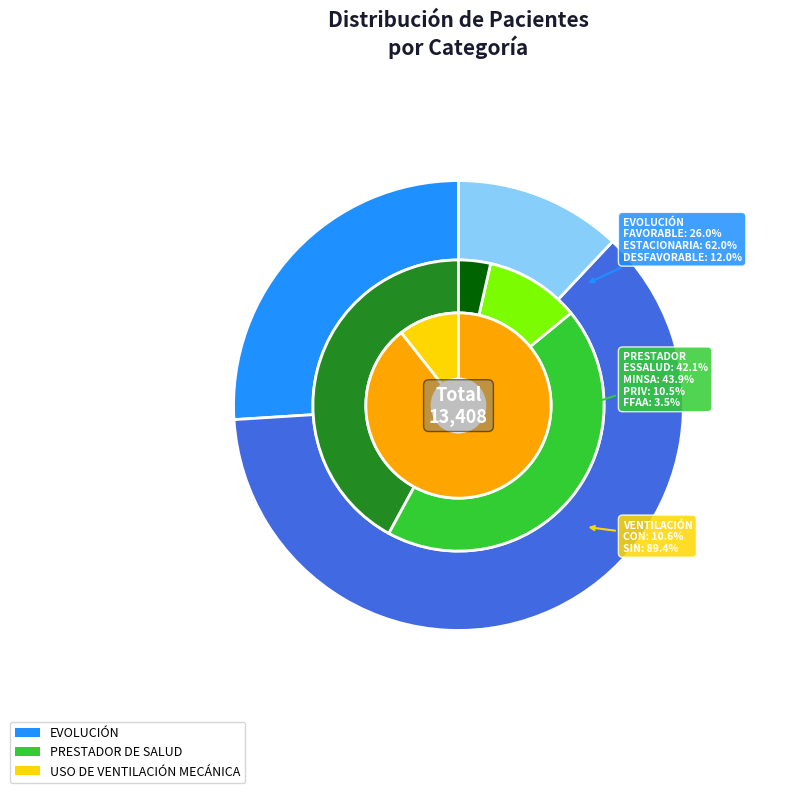

What is the change in value from CON VENTILACIÓN MECÁNICA to EVOLUCIÓN ESTACIONARIA?

+6890